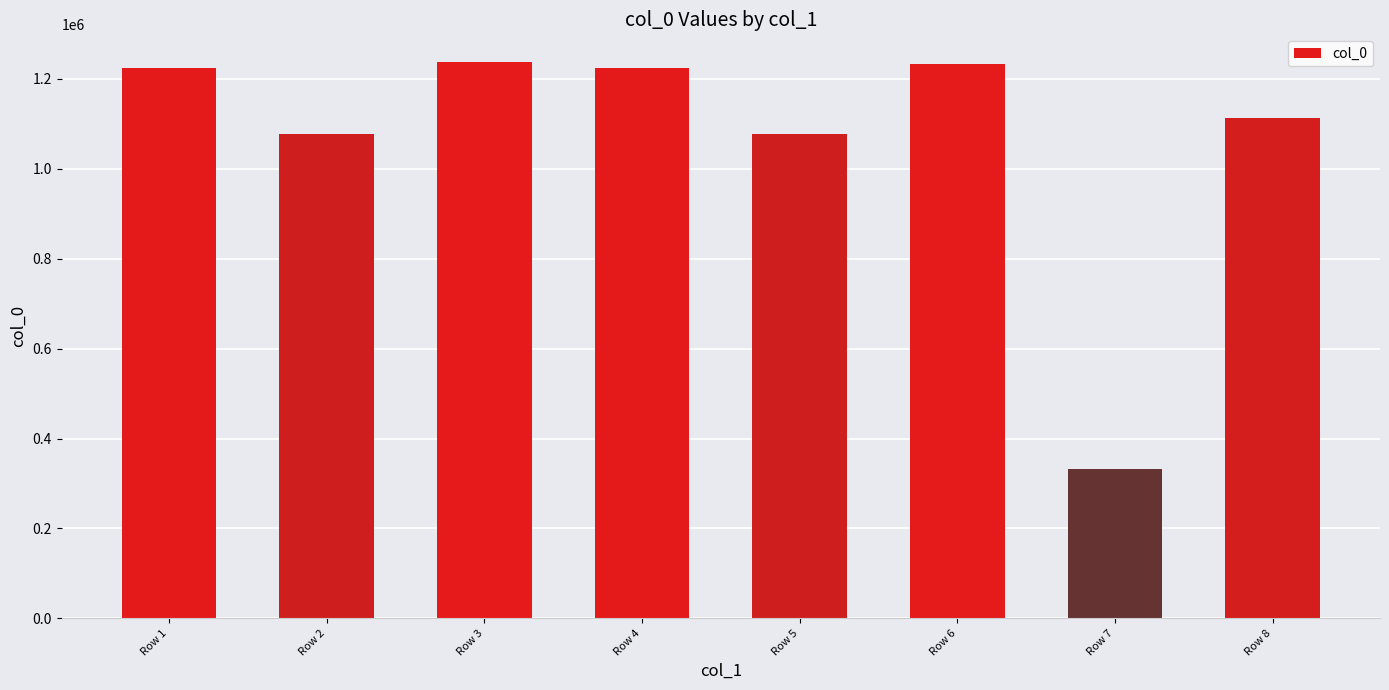

How many series are shown in this chart?

1